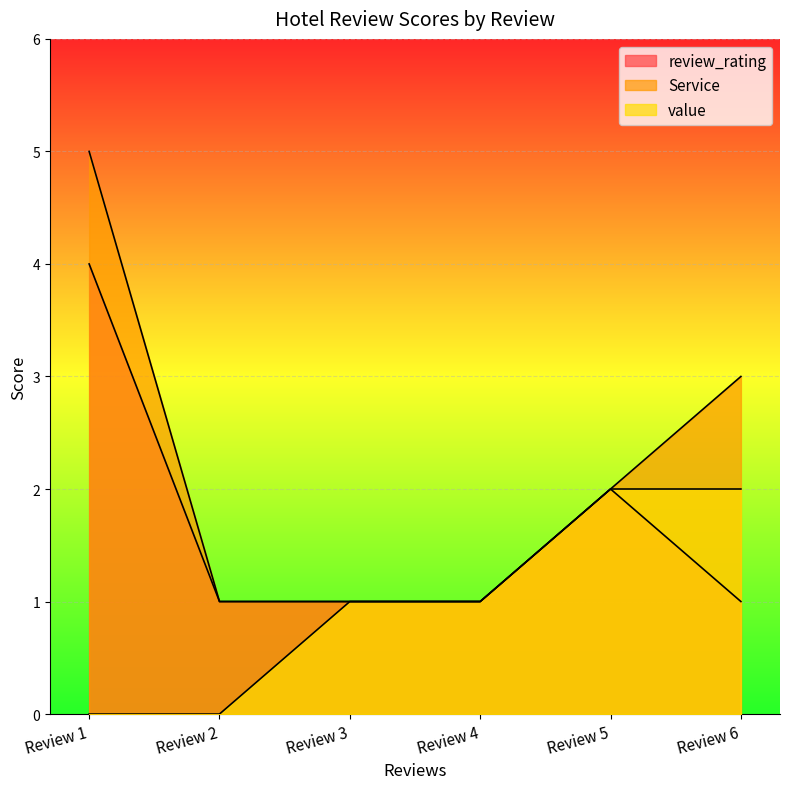

Where is value nearest to the value 1?

Review 3